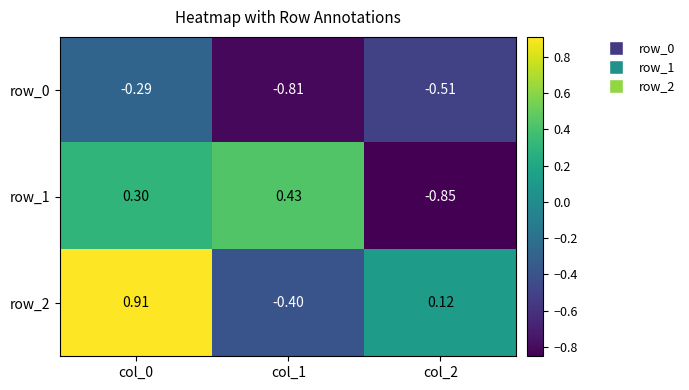

Rank the series by their maximum value, from highest to lowest.

row_2, row_1, row_0